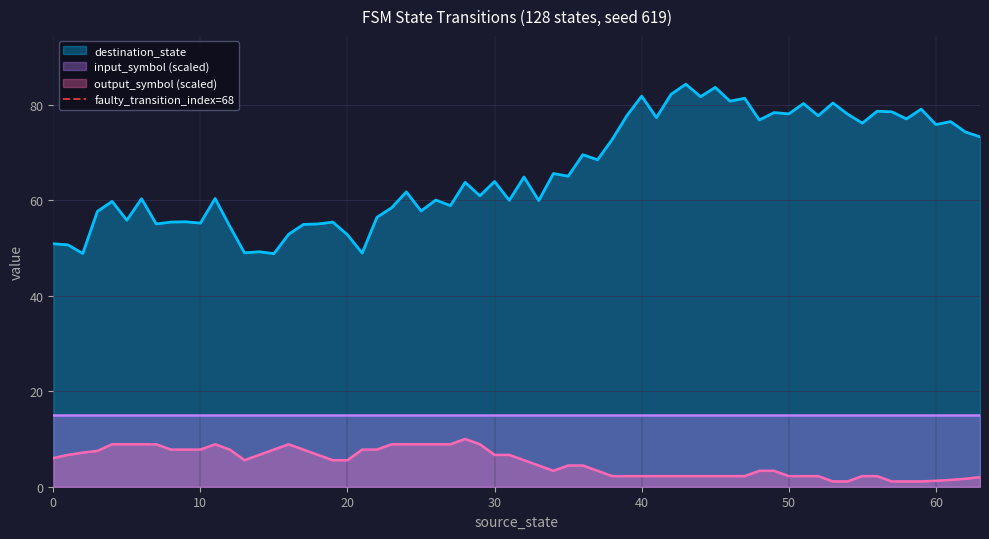

True or false: output_symbol (scaled) has a value of 5.6 at 20.

True